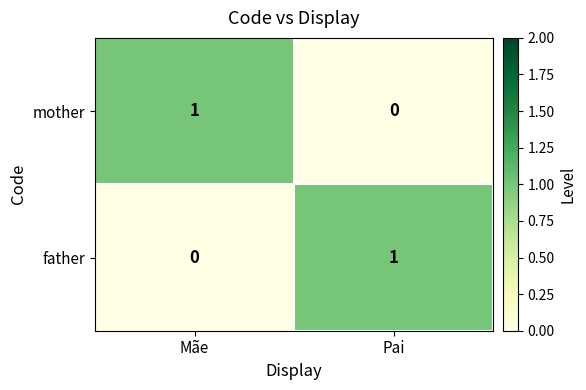

At which label is mother closest to 0?

Pai